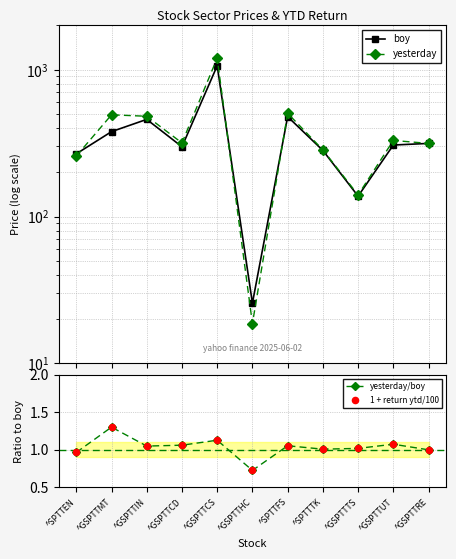

At how many categories does at least one series exceed 107?

10